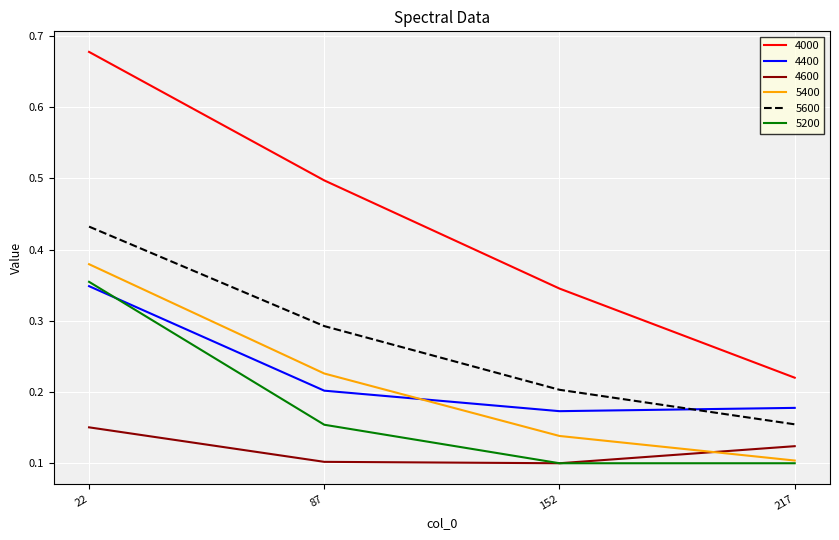

At which label does 4600 reach its peak?

22